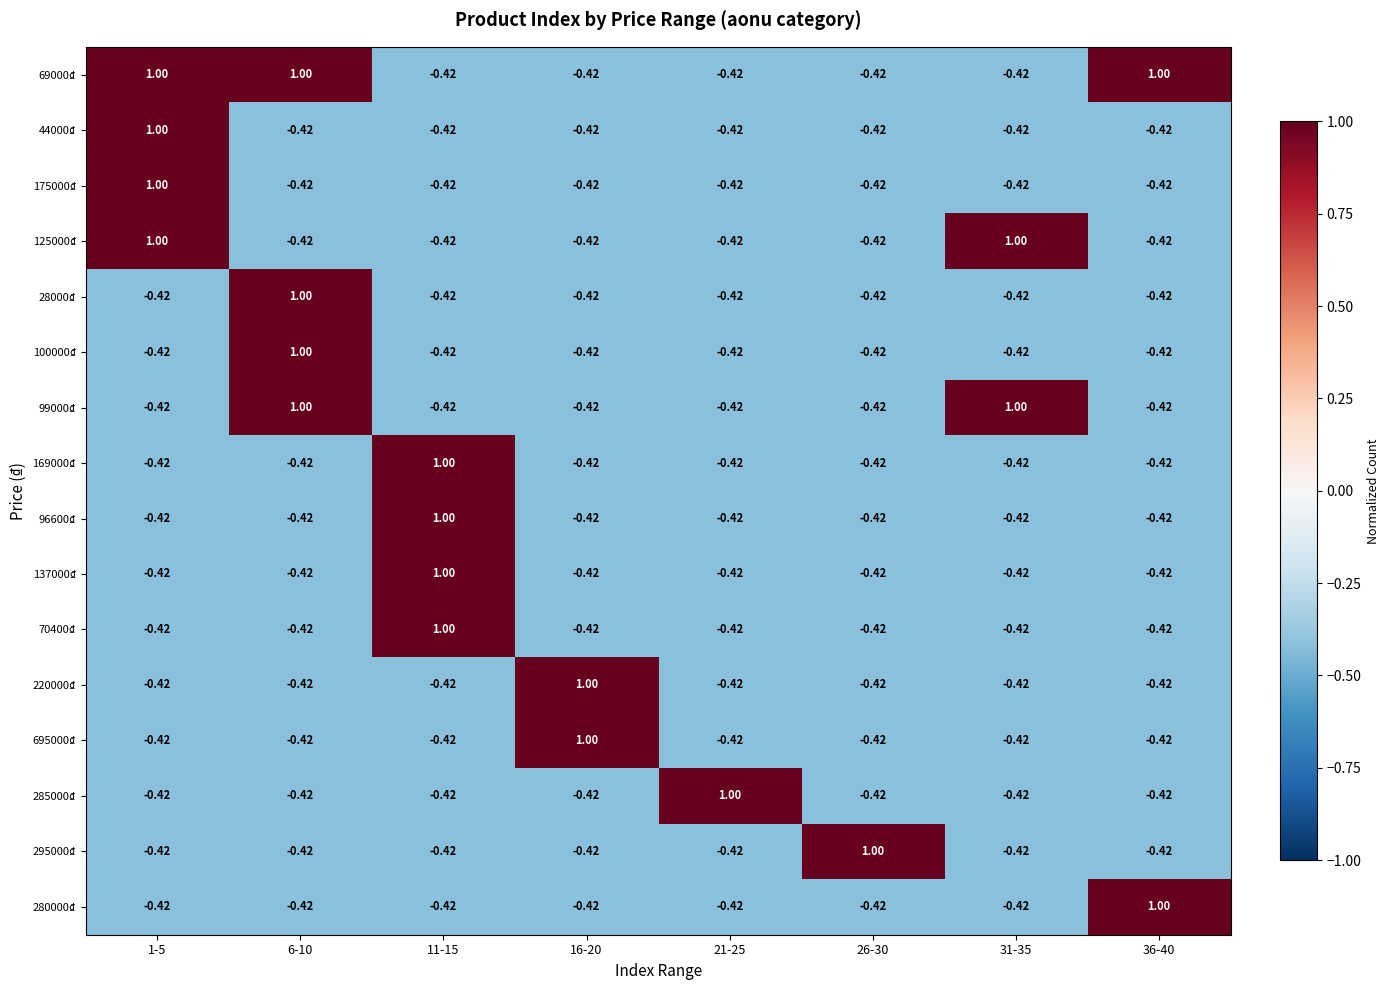

Is the value of 70400₫ at 21-25 greater than the value of 295000₫ at 26-30?

No